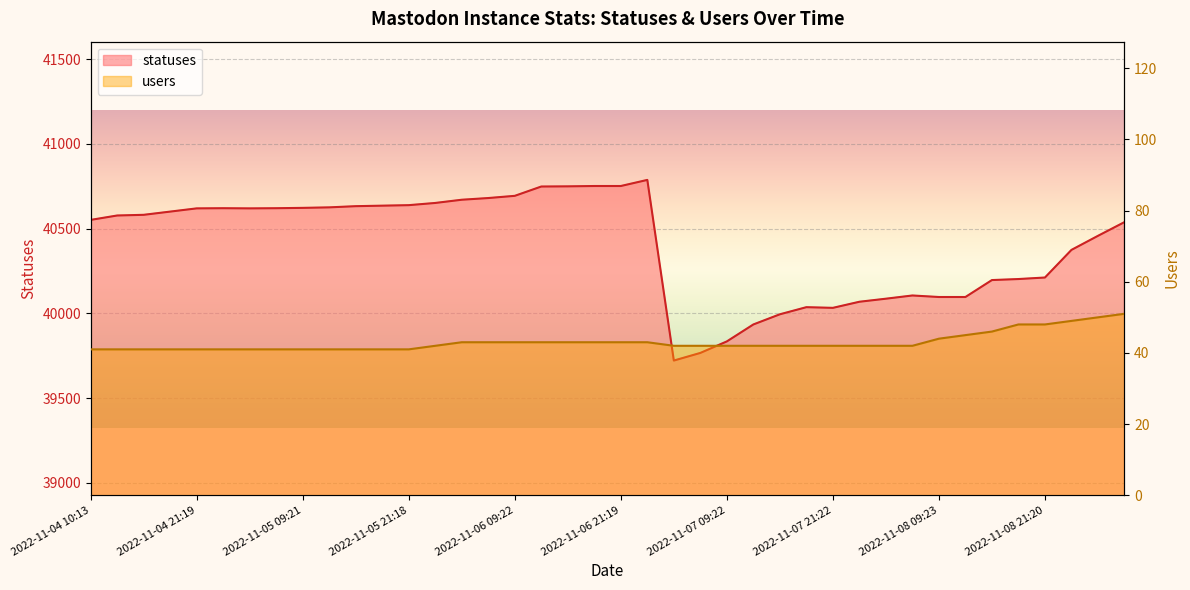

The users series shows 64 at 2022-11-05 18:26. True or false?

False